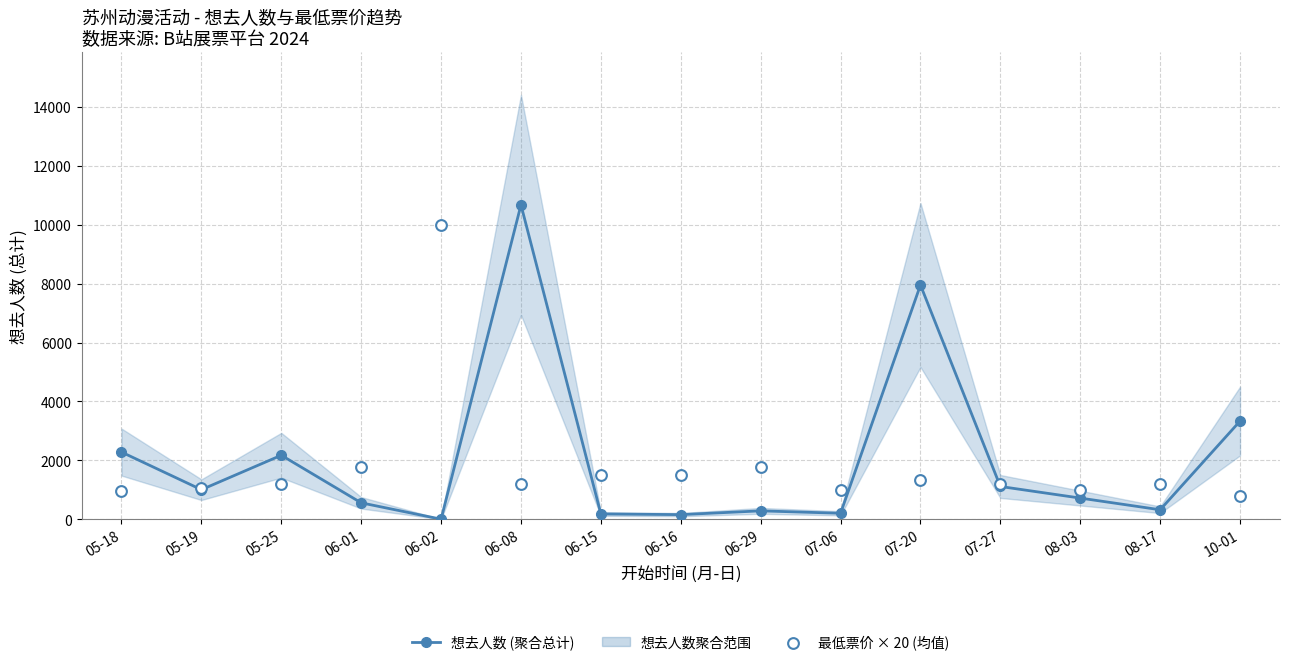

At how many categories does at least one series exceed 8099?

2